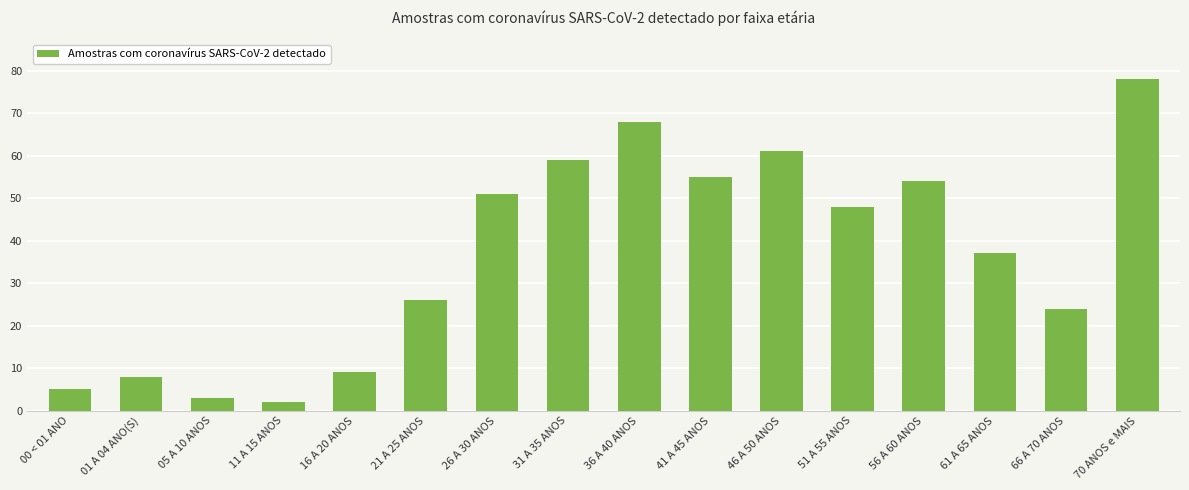

How many series are shown in this chart?

1